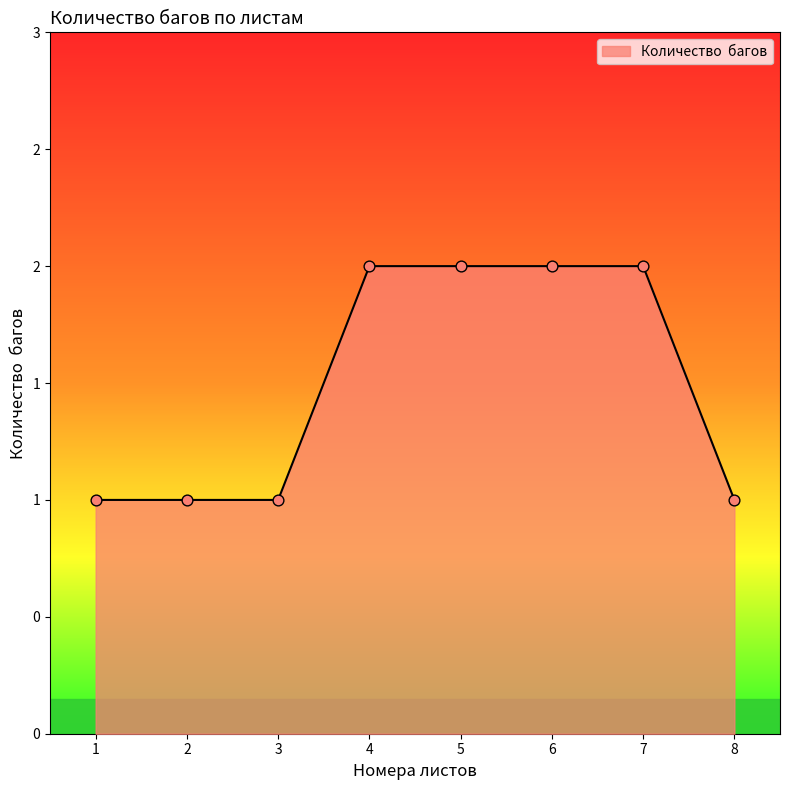

Is this an area chart (filled region under the line)?

Yes